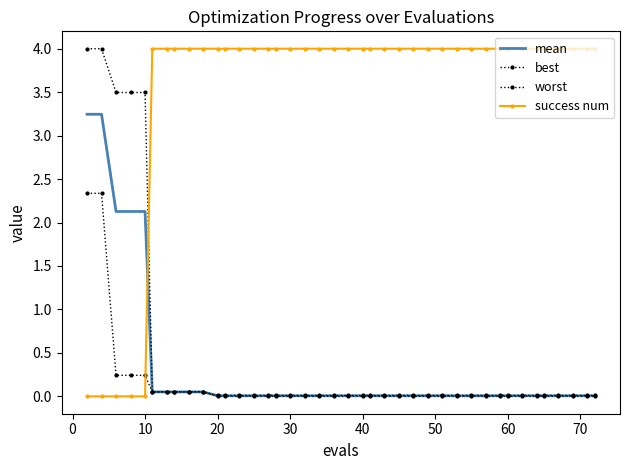

Which series has the widest spread of values?

success num